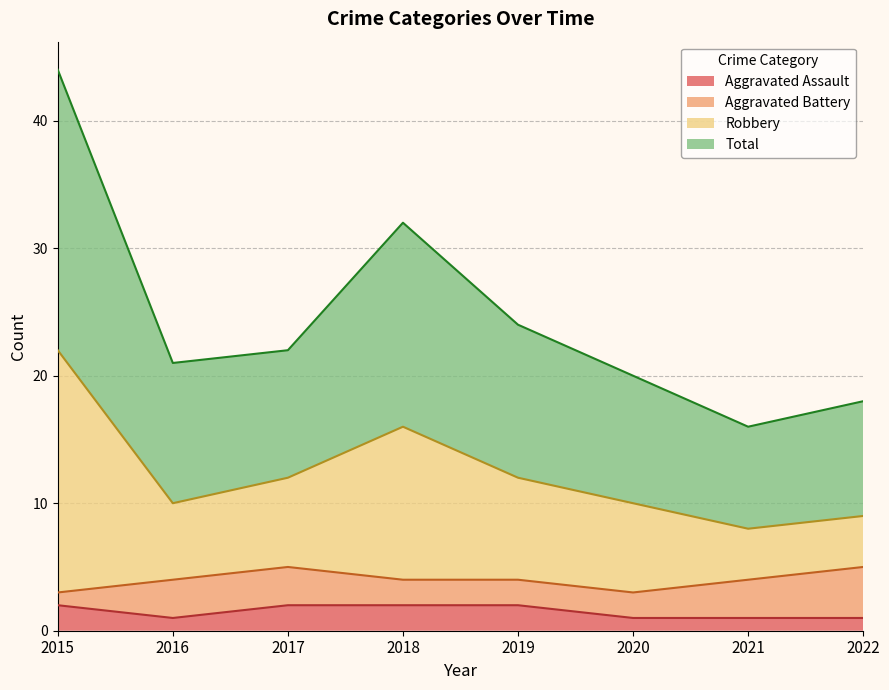

What is the value of the Total point at the 4th from the left?

16